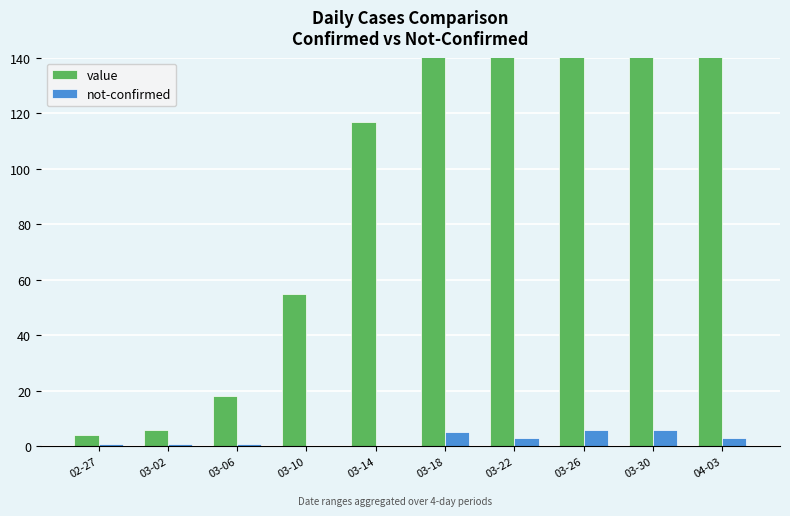

What is the total value across all series at 04-03?

280